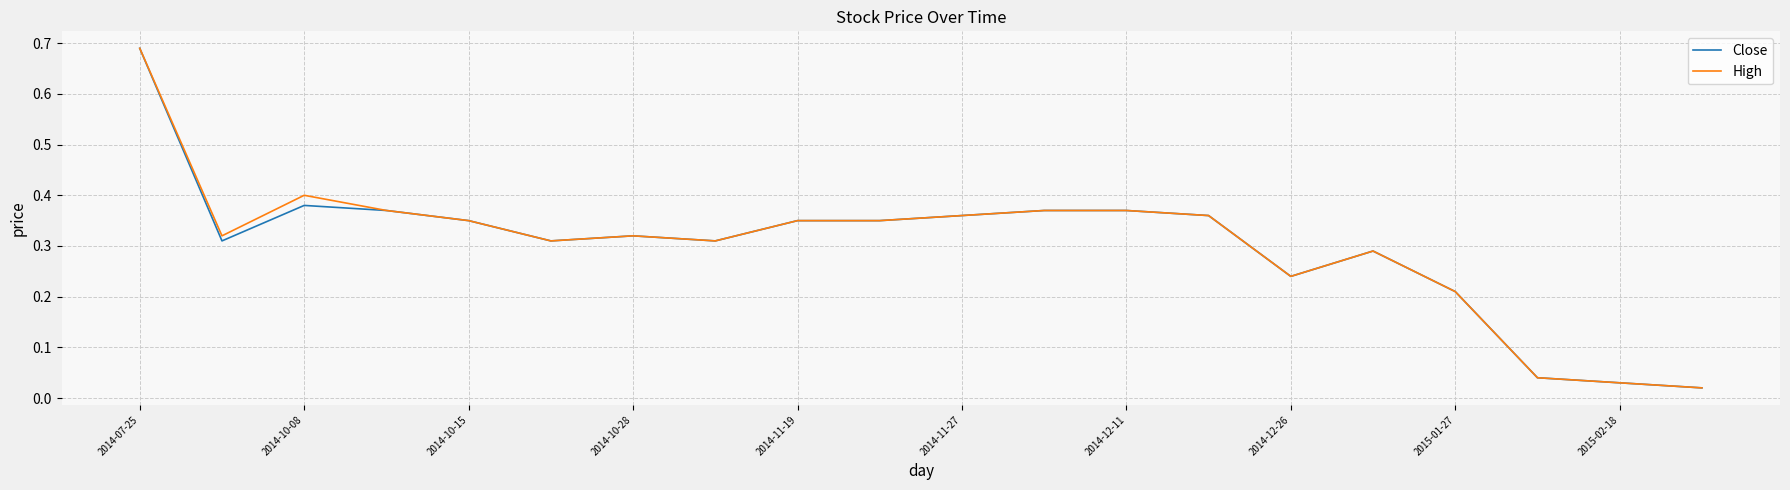

Does the chart have visible grid lines?

Yes